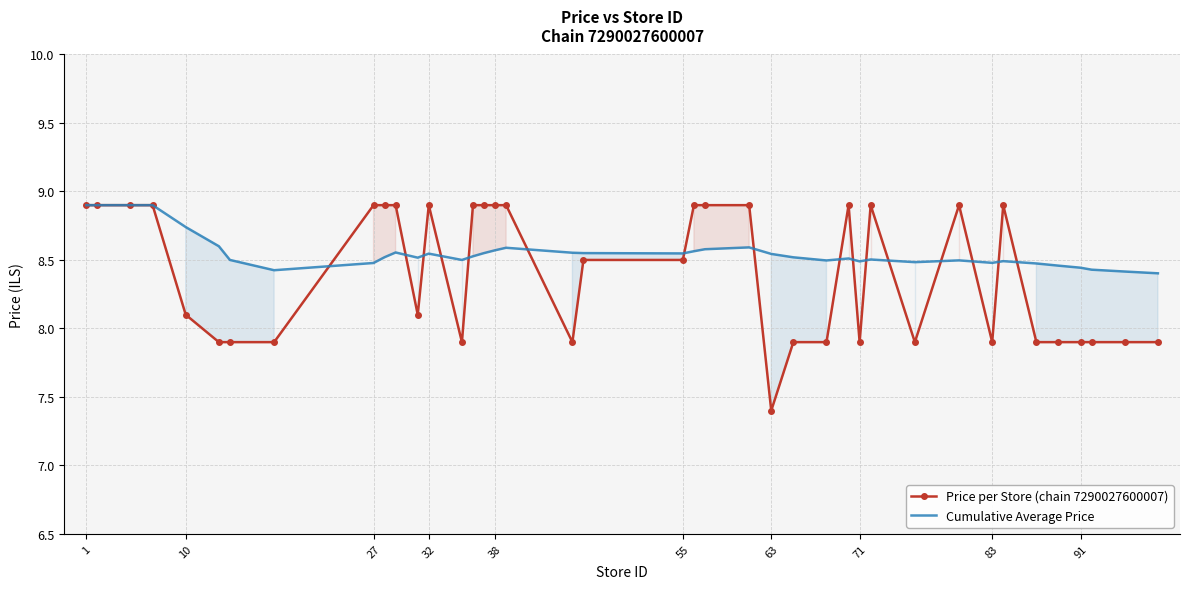

Rank the series by their maximum value, from lowest to highest.

Price per Store (chain 7290027600007), Cumulative Average Price